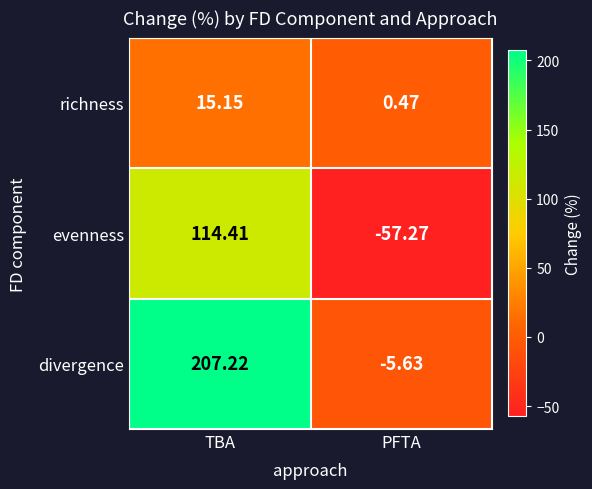

Count the number of data series in this chart.

3